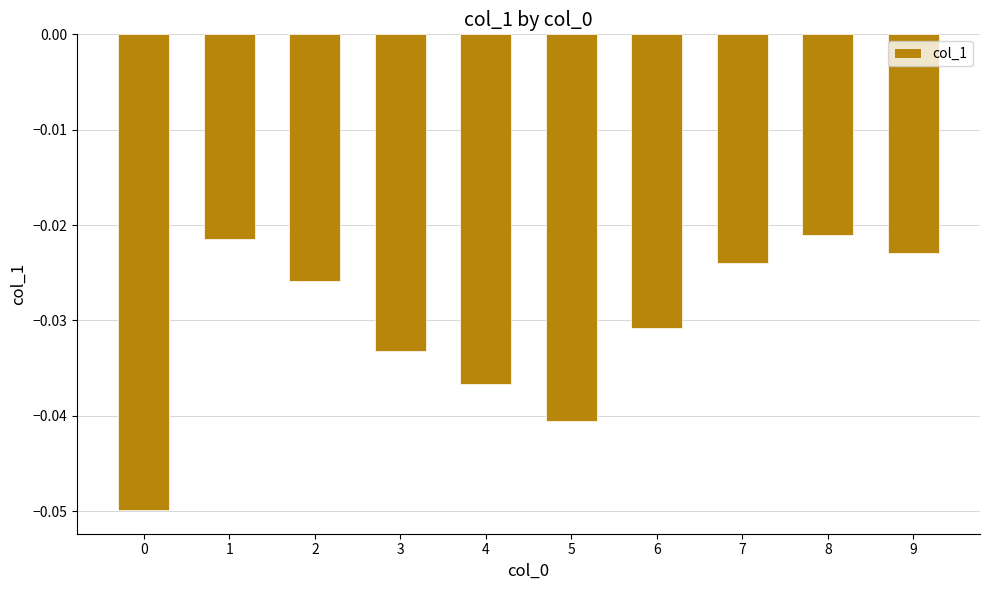

The chart shows a value of -0.1 at 5. True or false?

False